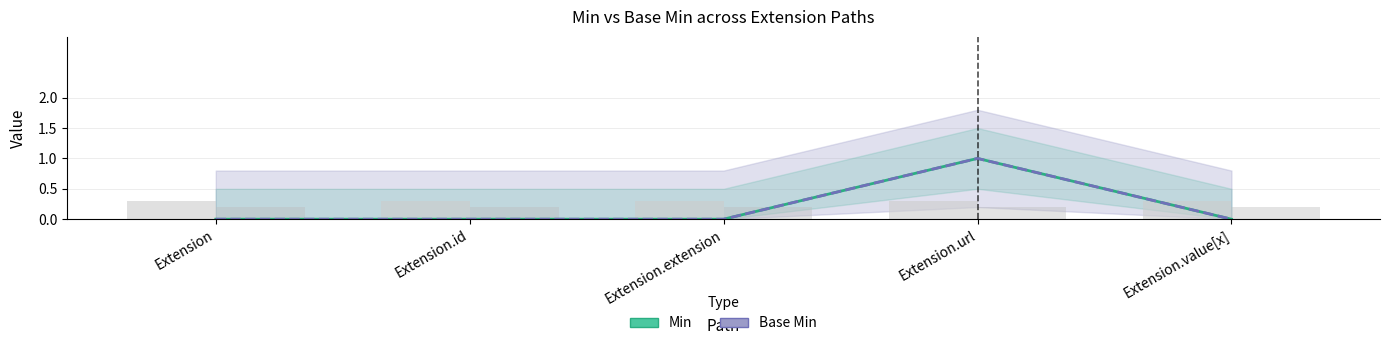

How many groups of bars are there?

5